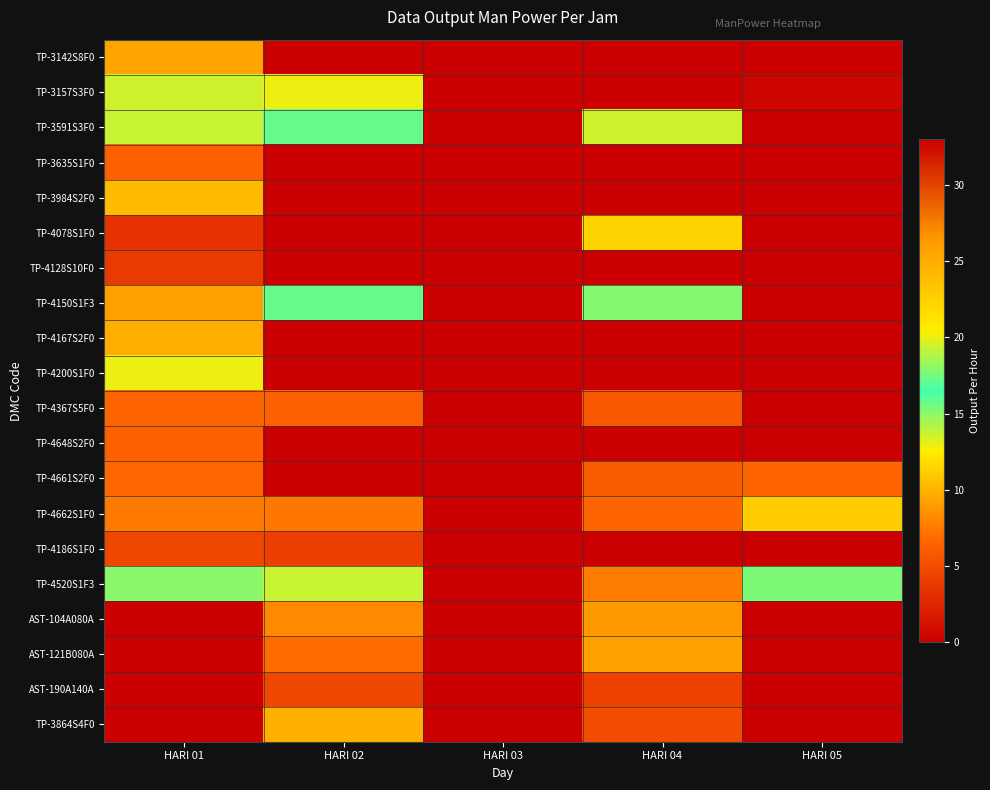

How many distinct data groups are displayed?

20